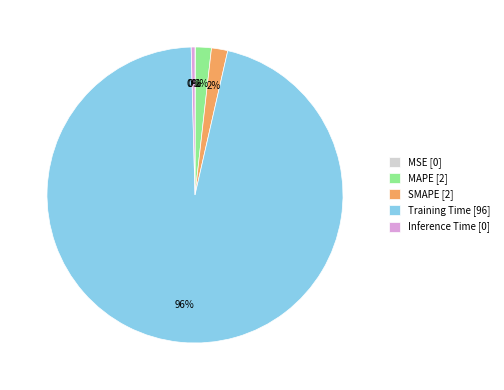

To the nearest percent, what percentage of the pie is SMAPE [2]?

2%